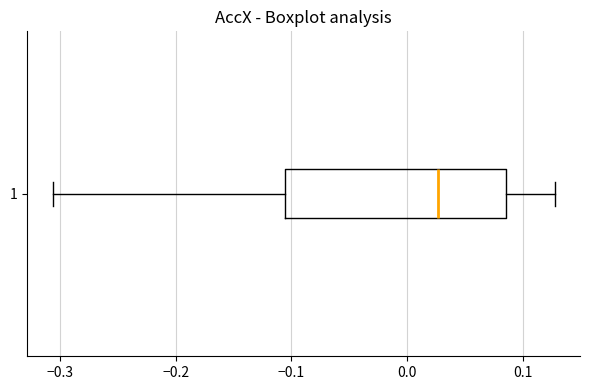

Transcribe this box plot: give where the median line is, the range the box spans, and where the two whiskers end, as read against the x-axis. The values are not printed on the chart, so give them approximately, as read against the axis.

median 0.03, box -0.11 to 0.09, whiskers -0.31 to 0.13